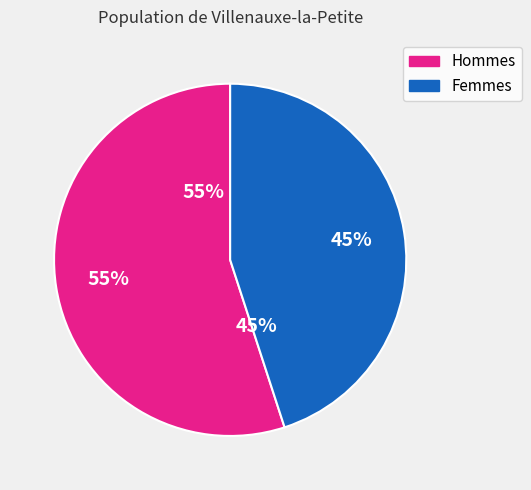

Which slice is the smallest?

2